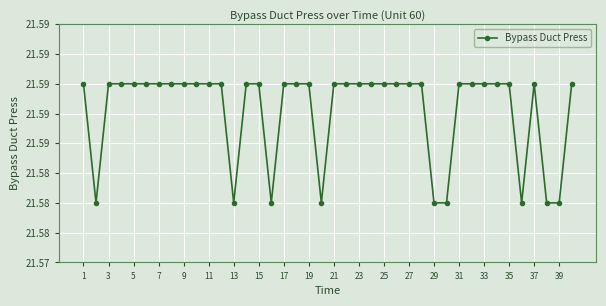

Is this an area chart (filled region under the line)?

No